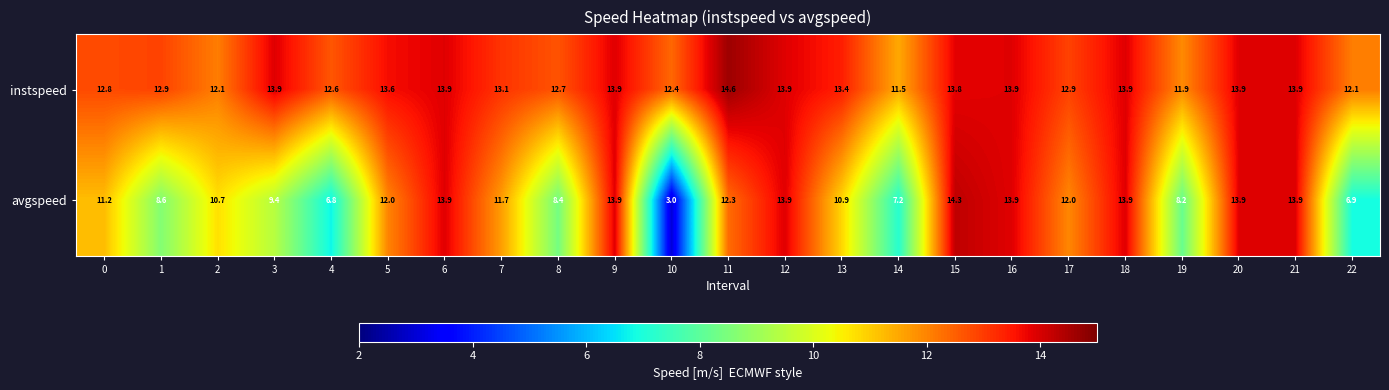

How many values in the instspeed series exceed 13?

13